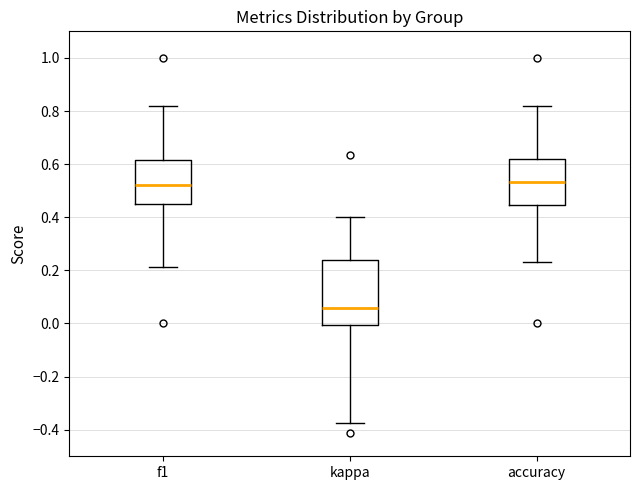

Where does the upper whisker of the box for f1 end on the y-axis? The values are not printed on the chart, so give them approximately, as read against the axis.

0.82